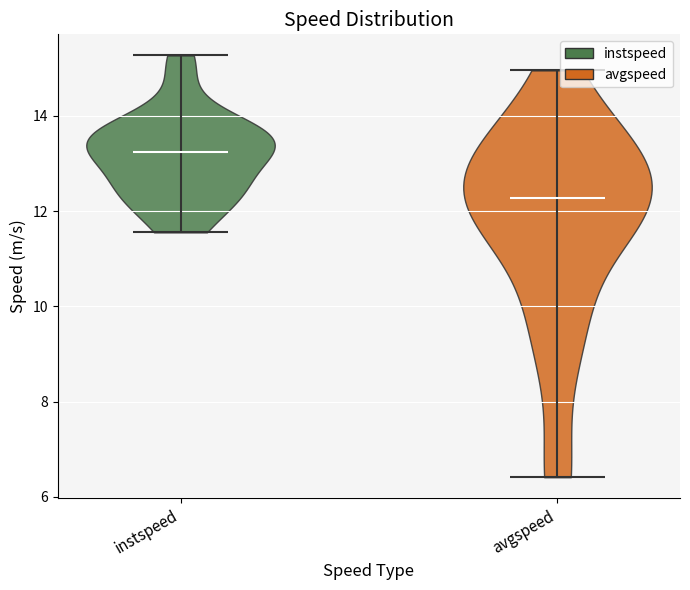

Reading left to right, read every violin against the y-axis: where its median line is, and the lowest and highest points it reaches. The values are not printed on the chart, so give them approximately, as read against the axis.

instspeed: median line 13.2, lowest point 11.6, highest point 15.2
avgspeed: median line 12.2, lowest point 6.4, highest point 15.0